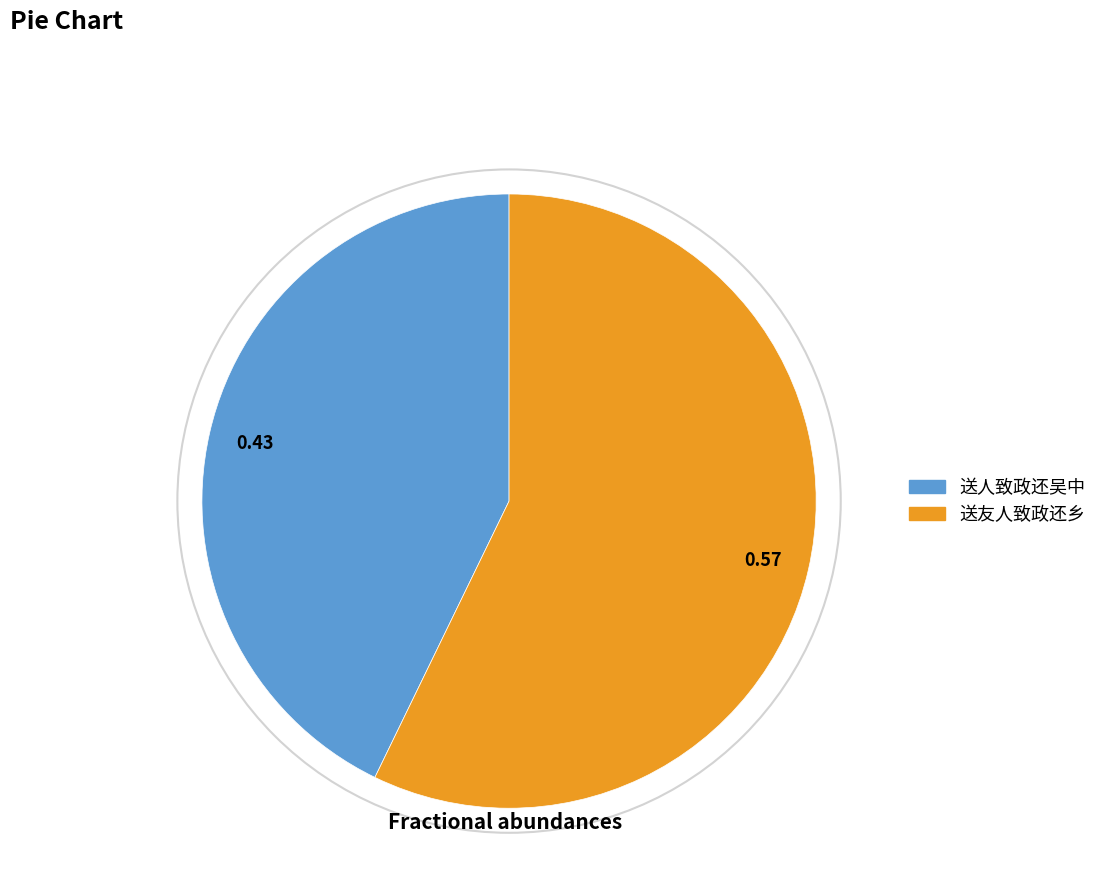

Which category accounts for the majority?

送友人致政还乡